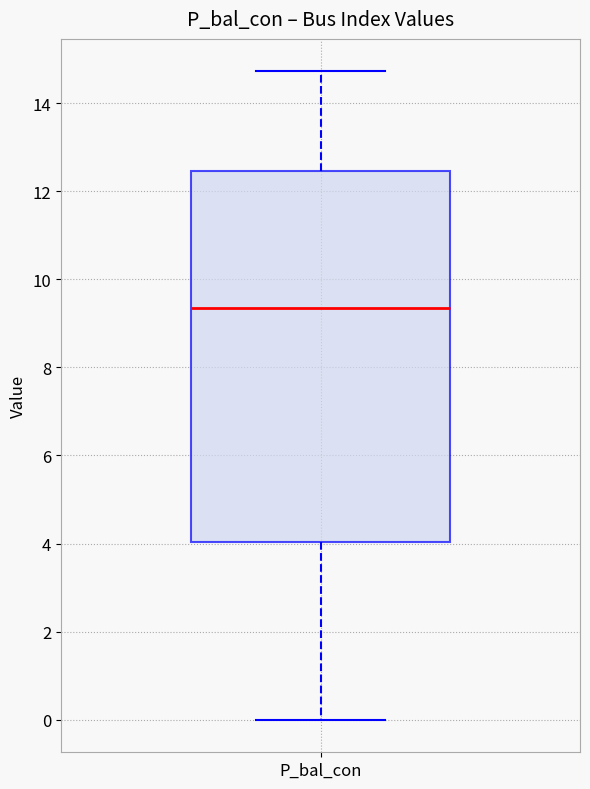

Read this box plot against the y-axis: the position of the median line, the range covered by the box, and the ends of both whiskers. The values are not printed on the chart, so give them approximately, as read against the axis.

median 9.4, box 4.0 to 12.4, whiskers 0.0 to 14.8